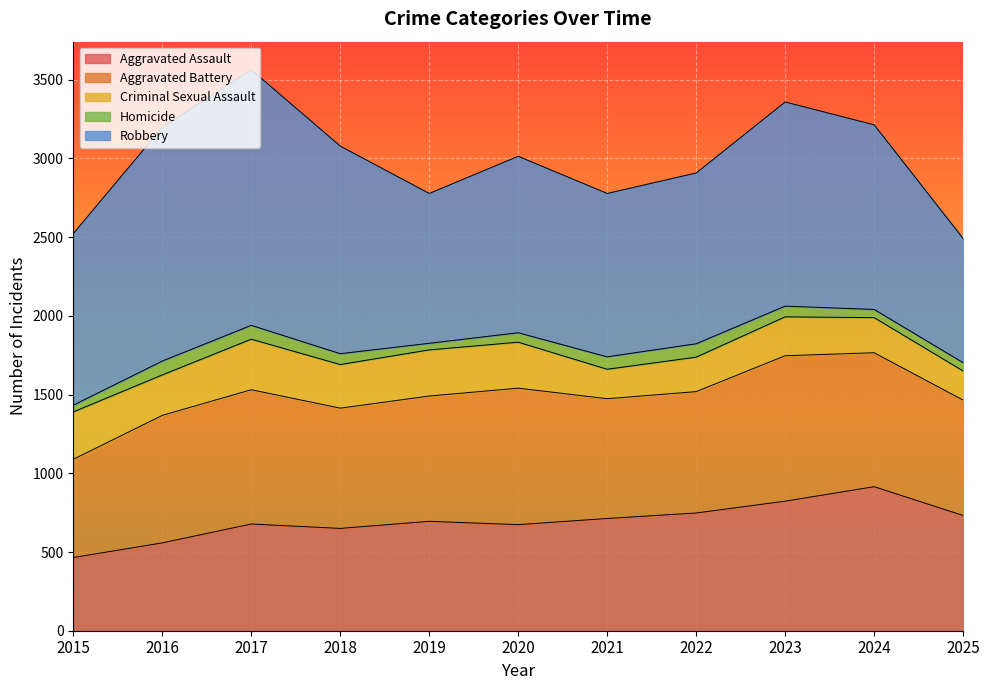

True or false: Homicide and Aggravated Battery intersect in this chart.

False